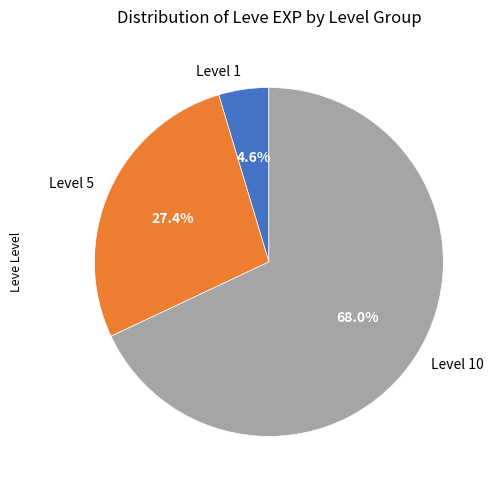

Is there a majority slice in this chart?

Yes